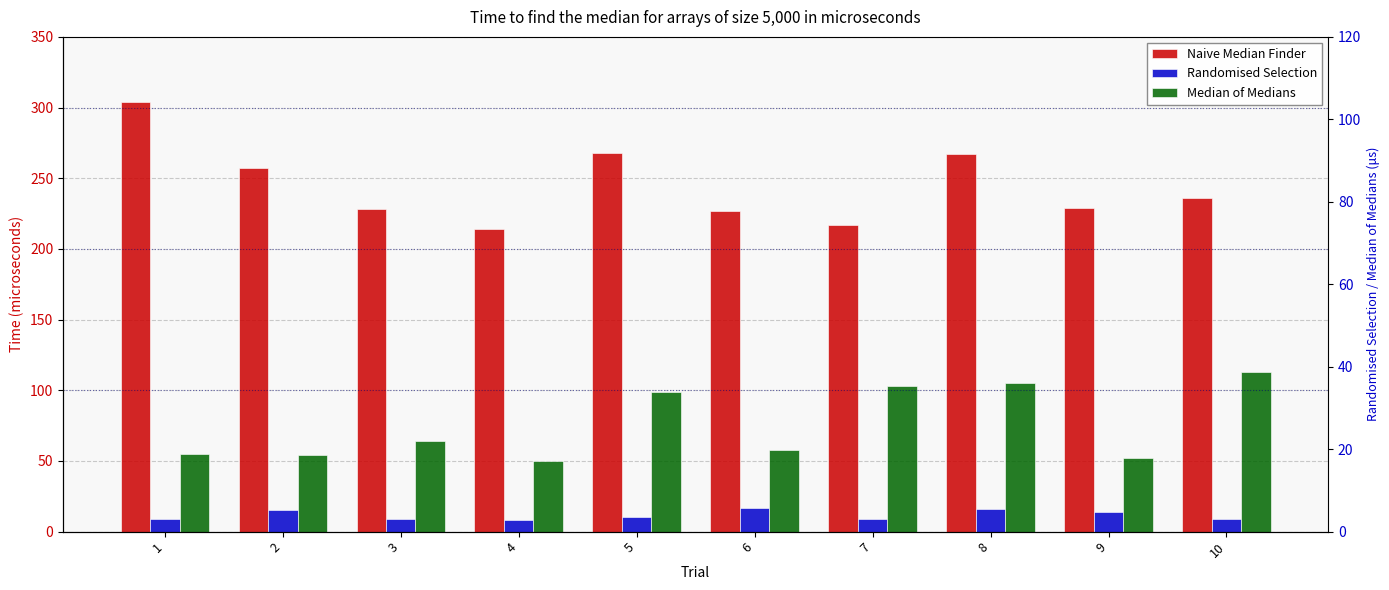

What is the sum of the Naive Median Finder values at 6 and 3?

455